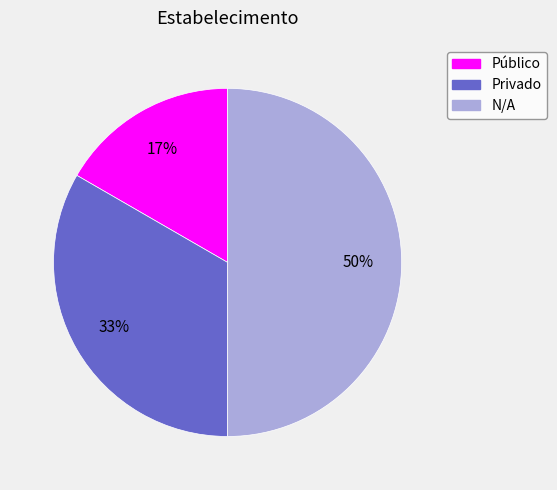

Rank the categories by value from highest to lowest.

N/A, Privado, Público